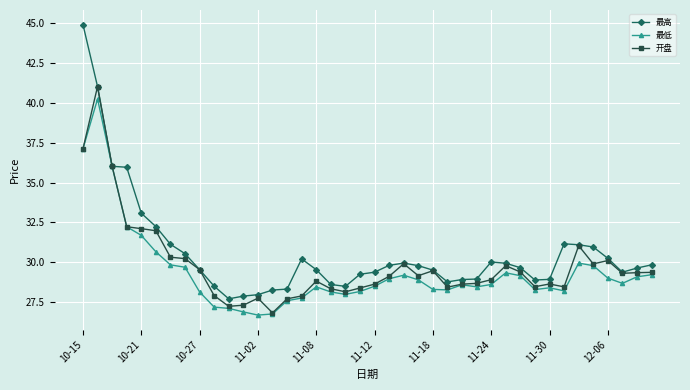

True or false: 最低 has more than 0 interior local peaks.

True